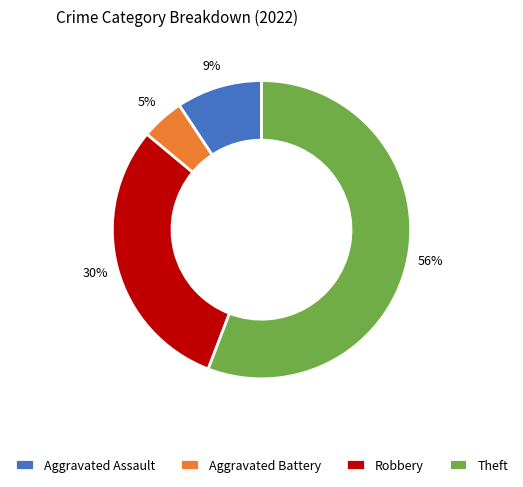

How many segments does this pie chart have?

4